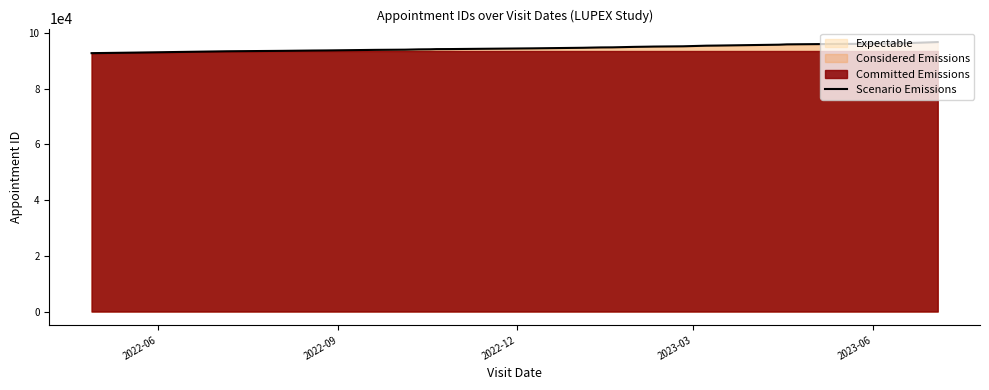

What is the highest value of the Scenario Emissions series?

96710